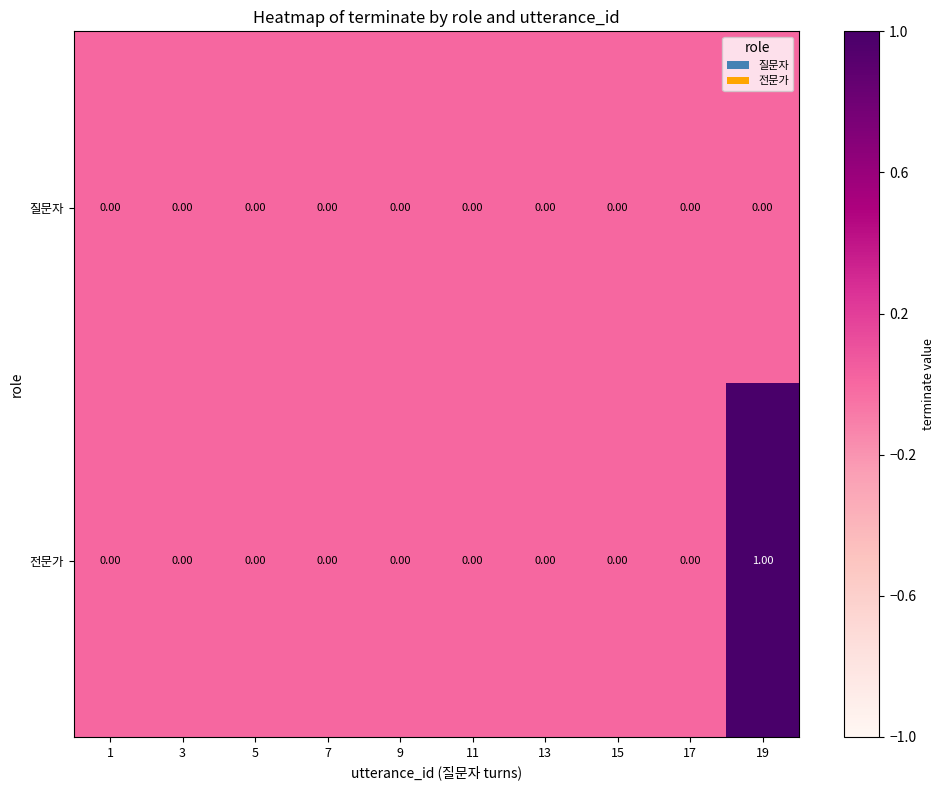

List the series in order of their overall mean, lowest first.

질문자, 전문가